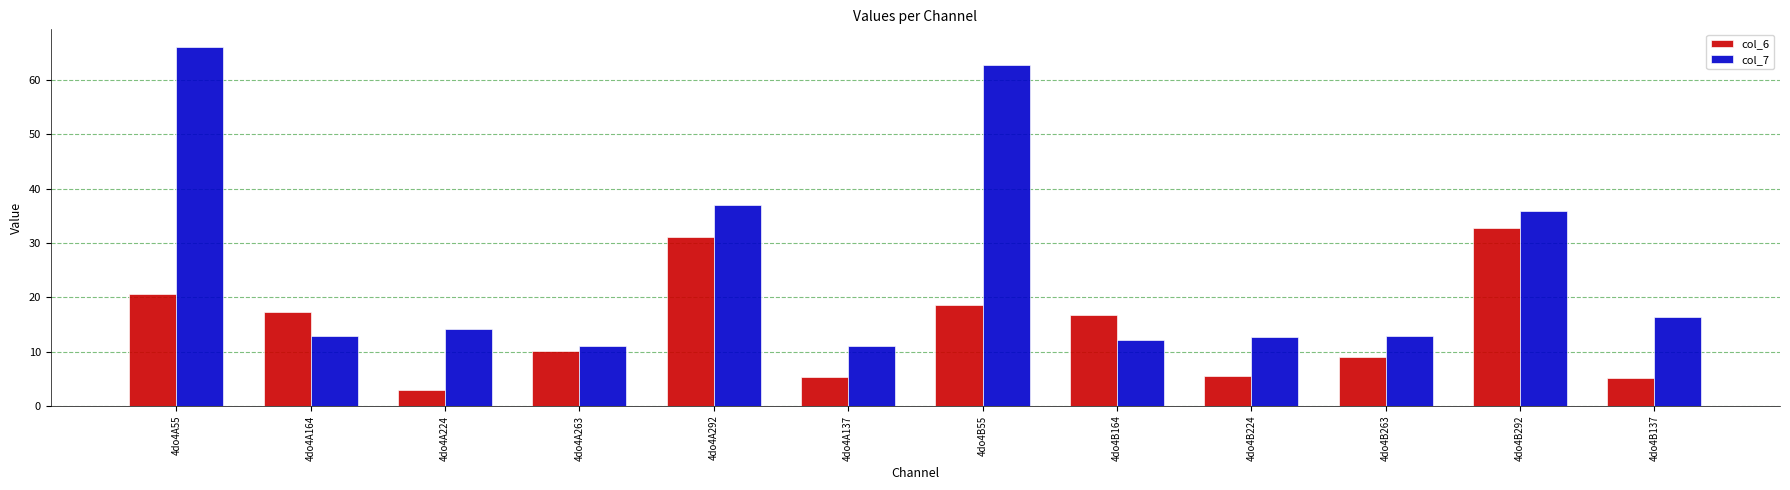

Count the number of data series in this chart.

2